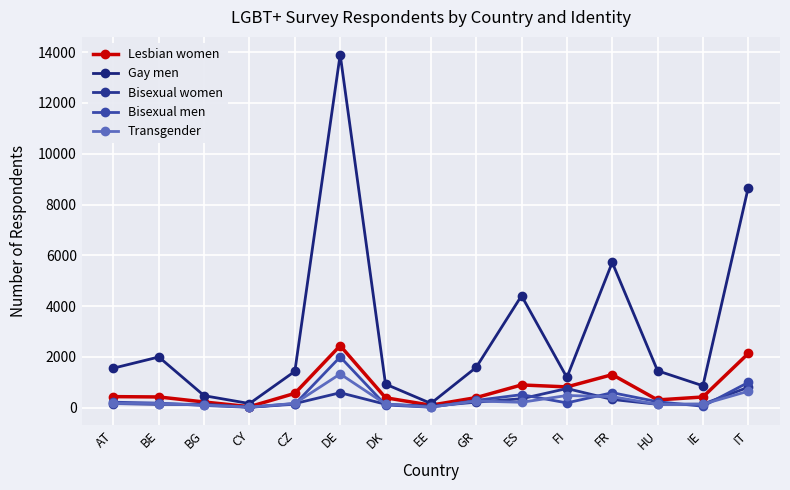

Where is the first local minimum for Gay men?

CY